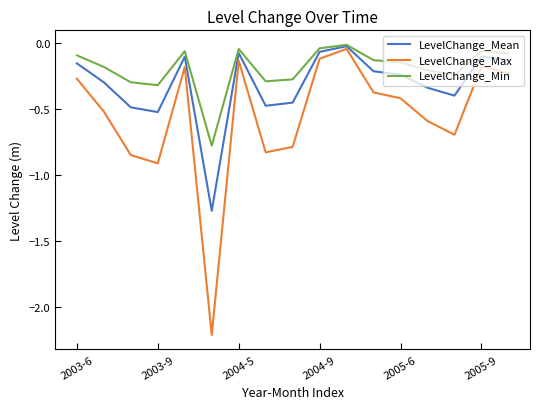

Which series has the largest total across all categories?

LevelChange_Min